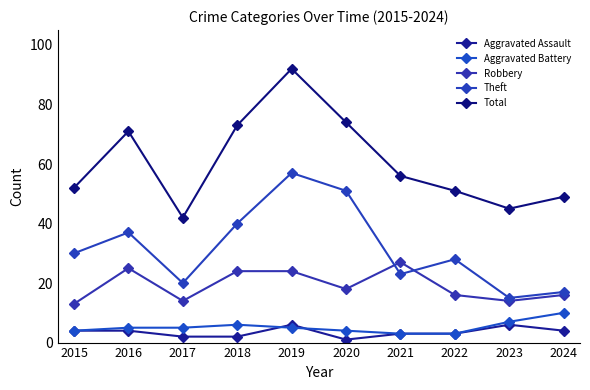

Where is the first local minimum for Total?

2017